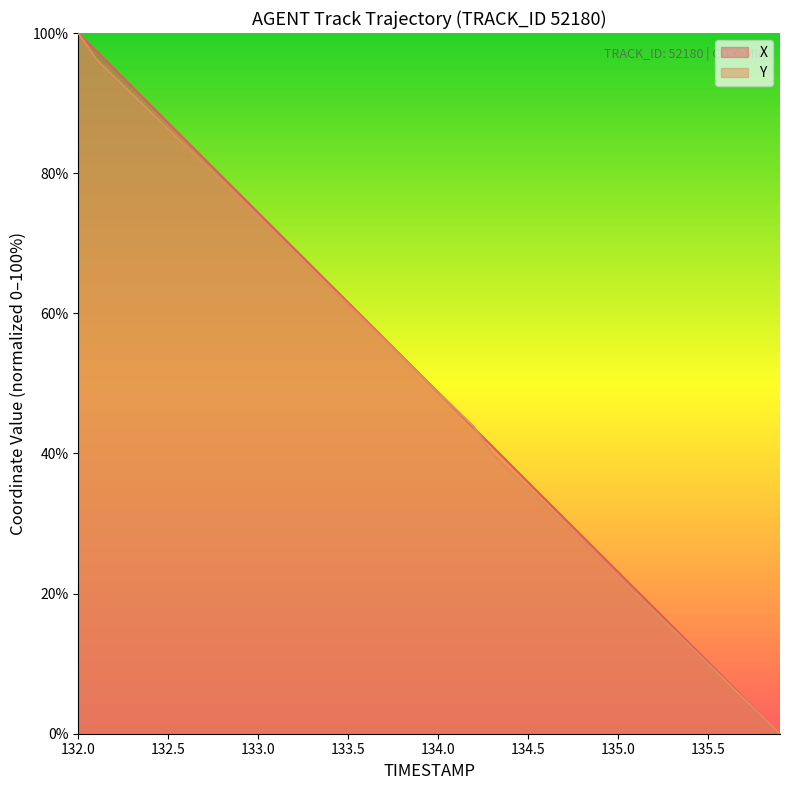

What is the highest value of the Y series?

100.0